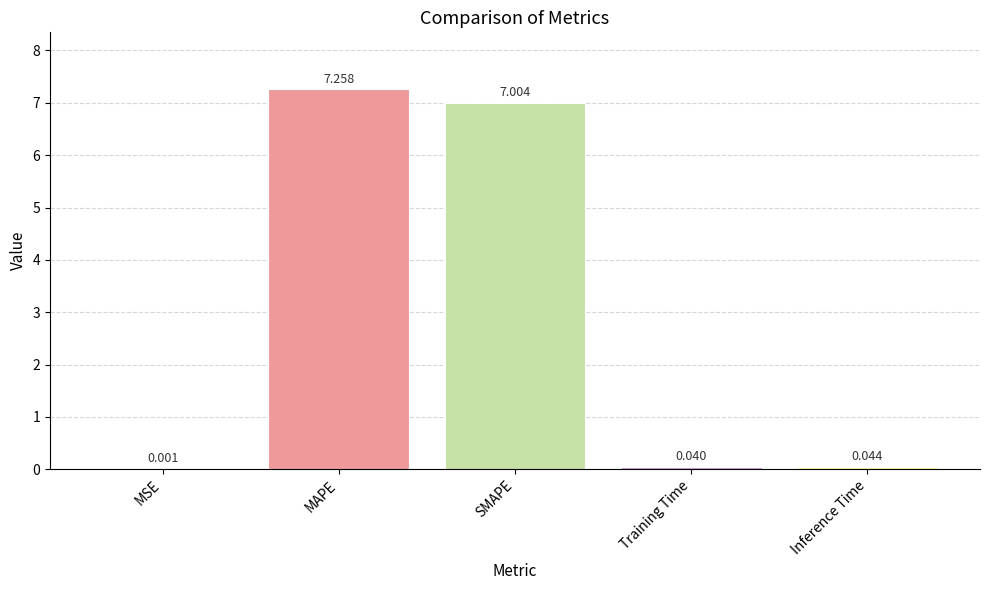

Where is the data nearest to the value 3?

Inference Time